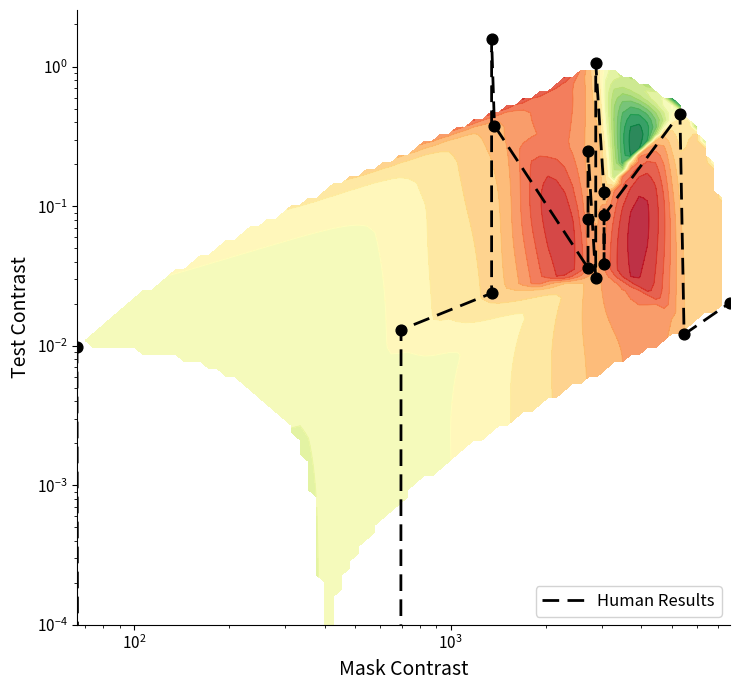

How many data points are above 0?

16